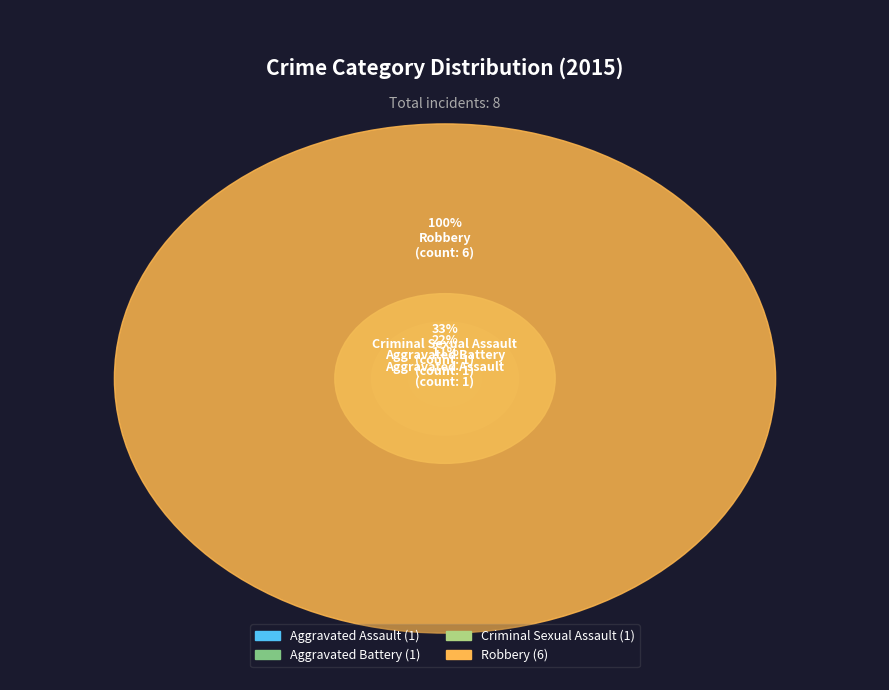

What percentage do Robbery and Criminal Sexual Assault together represent?

77.8%